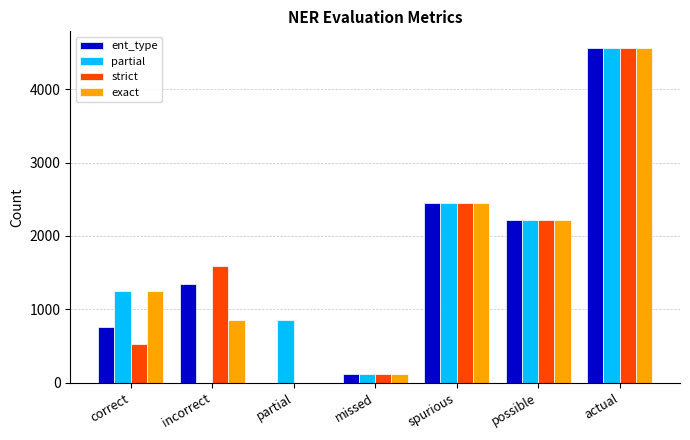

The value of exact at spurious is 2452. True or false?

True